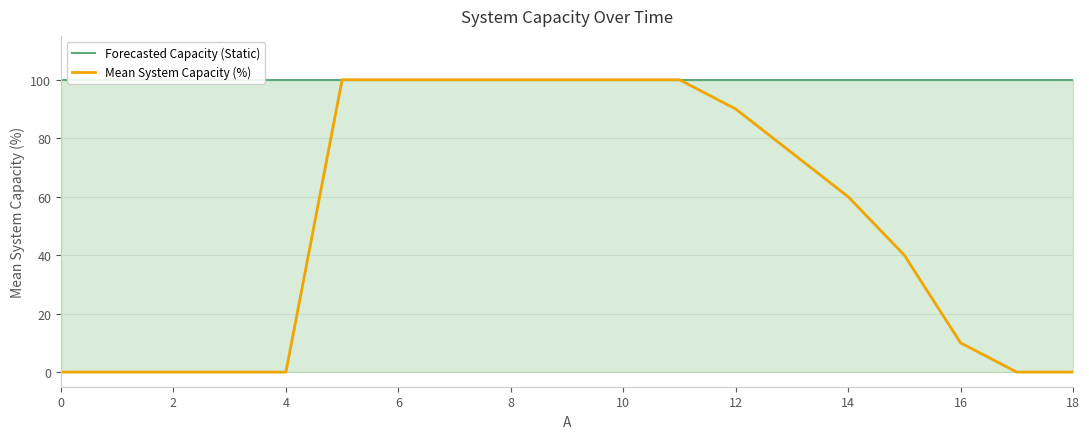

True or false: Mean System Capacity (%) and Forecasted Capacity (Static) cross at least once.

False